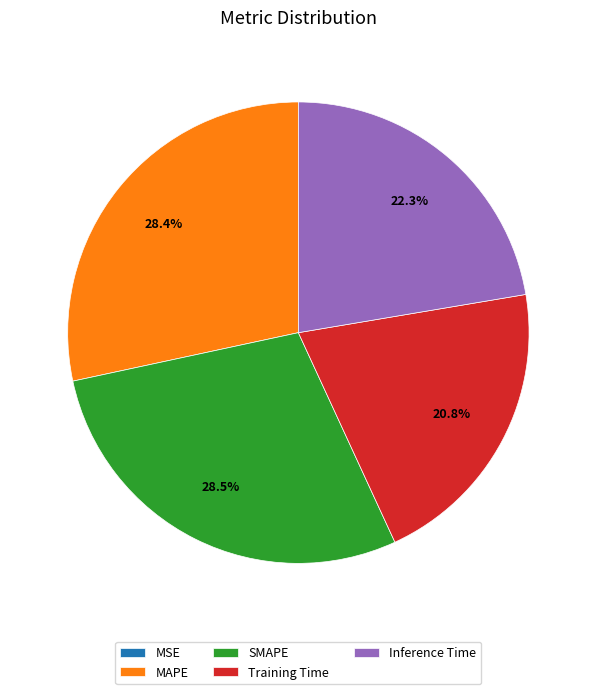

Which has a higher value, SMAPE or Inference Time?

SMAPE